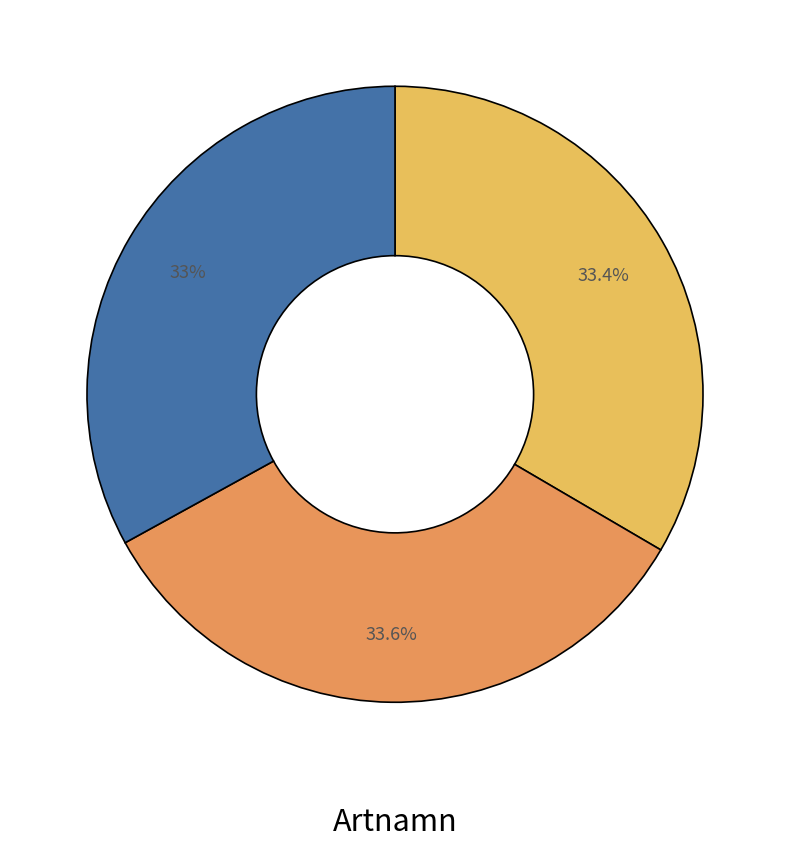

Count the number of slices in the pie.

3